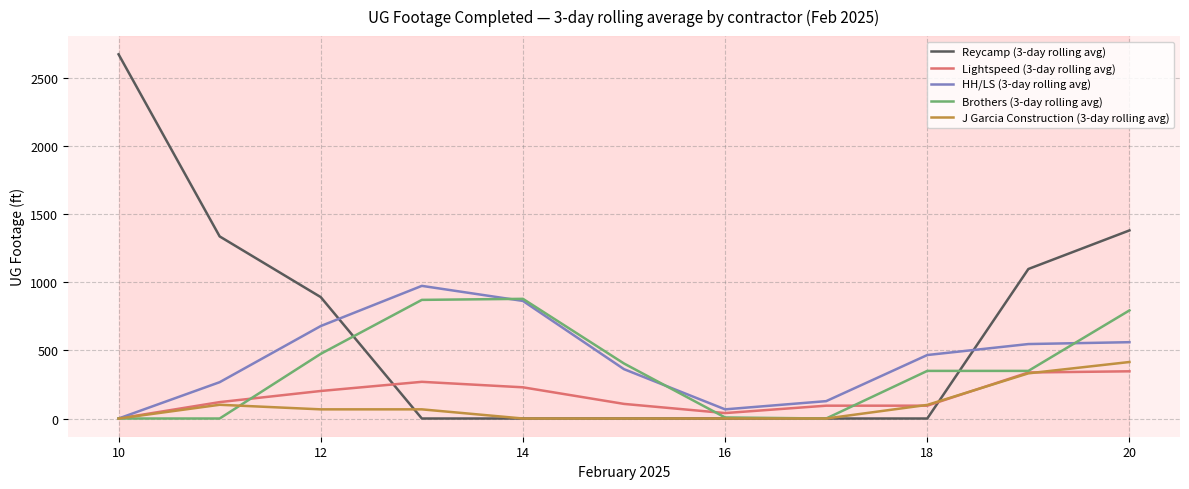

Does the chart display data point markers on the line(s)?

No